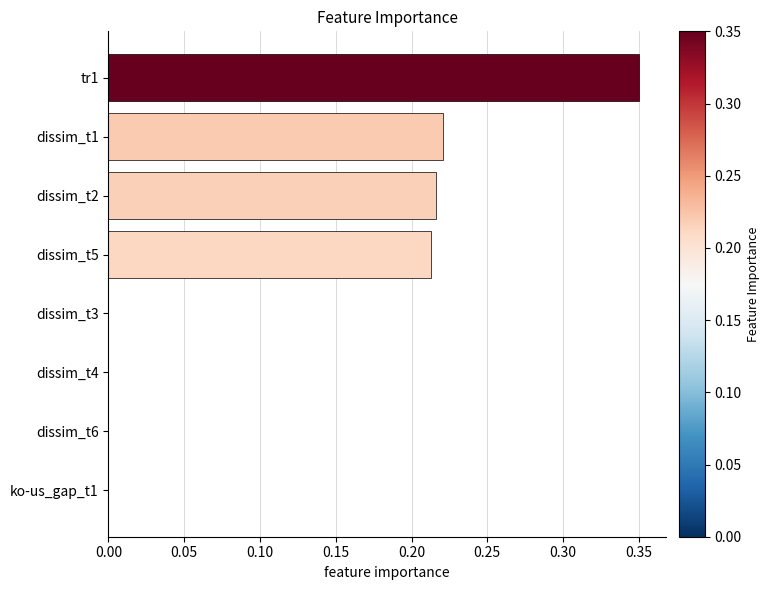

The value at dissim_t4 is 0.2. True or false?

False